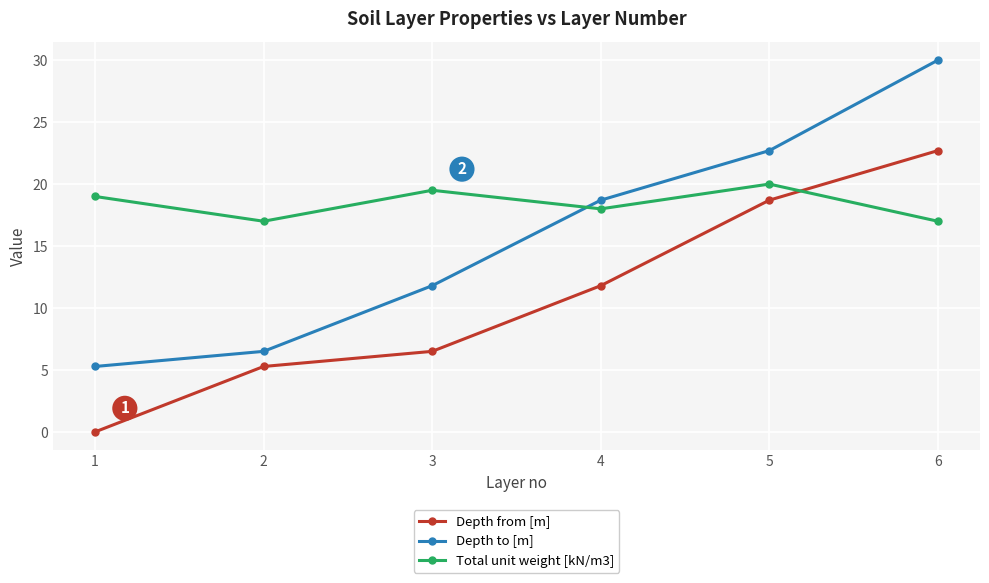

At which category is the sum across all series the highest?

6